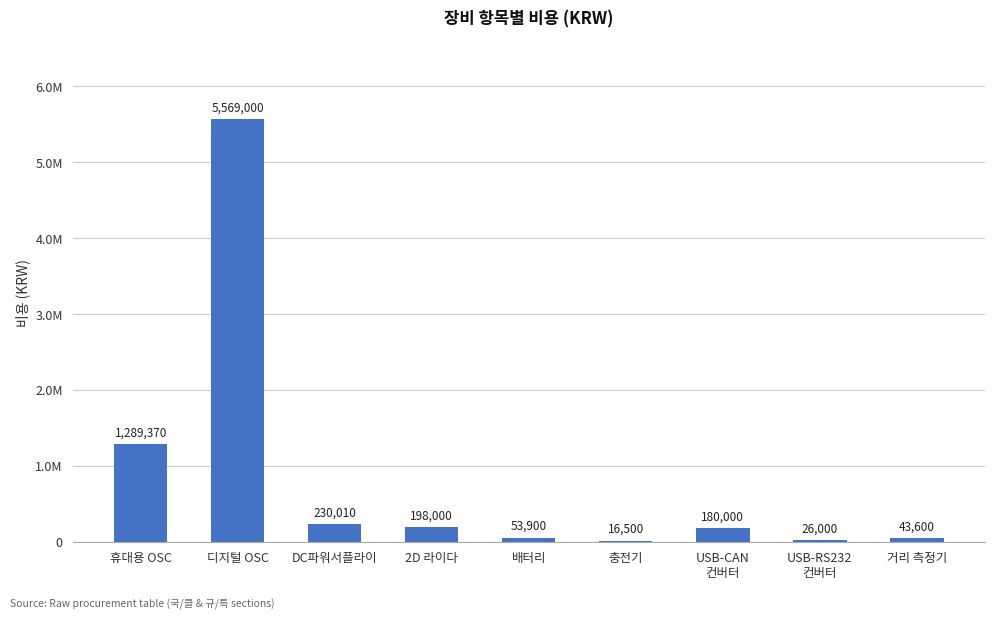

Reading left to right, transcribe all the data shown in this chart.

휴대용 OSC=1289370	디지털 OSC=5569000	DC파워서플라이=230010	2D 라이다=198000	배터리=53900	충전기=16500	USB-CAN
컨버터=180000	USB-RS232
컨버터=26000	거리 측정기=43600